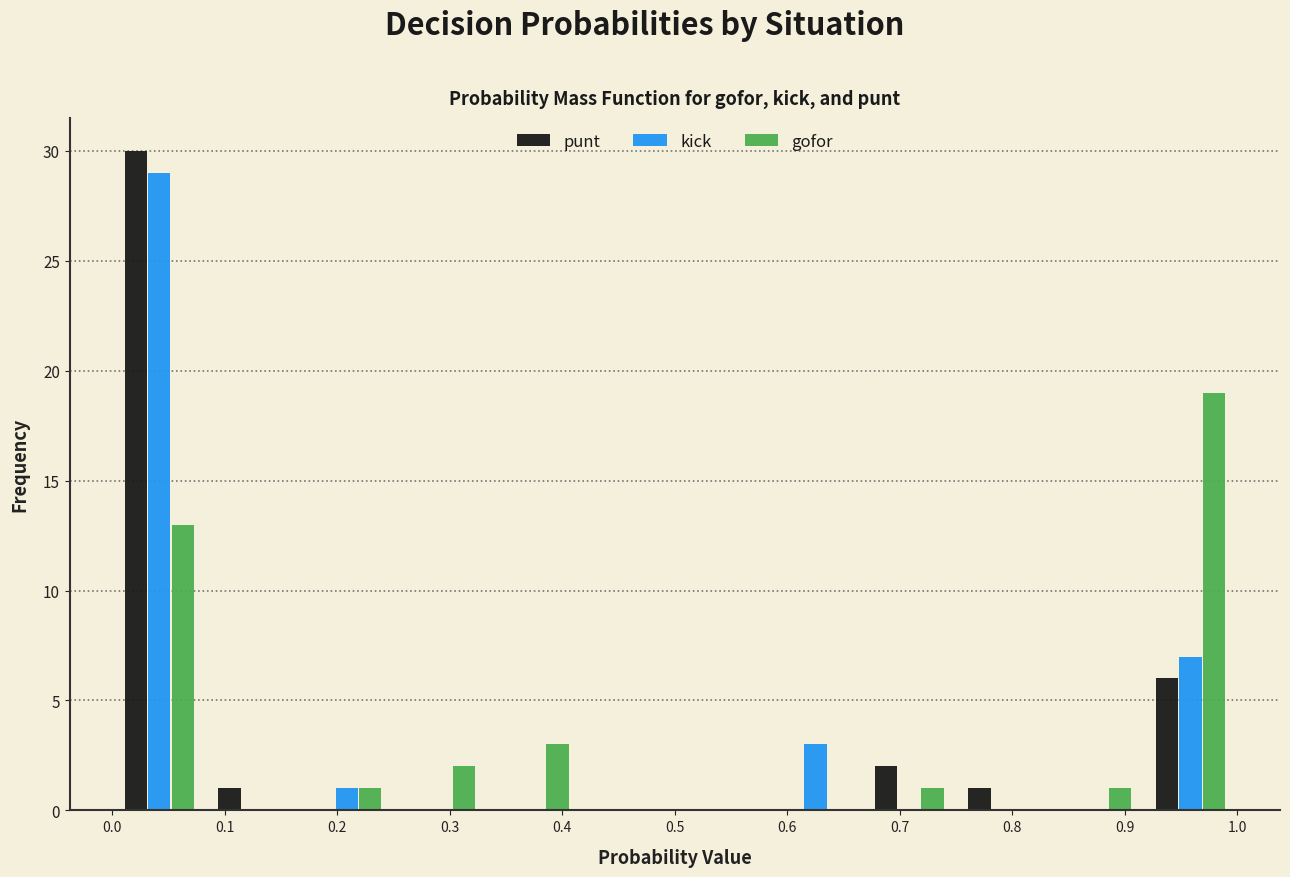

Reading left to right, list every range on the x-axis with the height of the bar of each series over it. Neither the bar edges nor the heights are printed on the chart, so give them approximately, as read against the axes.

0.00 to 0.08: punt=30	kick=29	gofor=13
0.08 to 0.17: punt=1	kick=0	gofor=0
0.17 to 0.25: punt=0	kick=1	gofor=1
0.25 to 0.33: punt=0	kick=0	gofor=2
0.33 to 0.42: punt=0	kick=0	gofor=3
0.42 to 0.50: punt=0	kick=0	gofor=0
0.50 to 0.58: punt=0	kick=0	gofor=0
0.58 to 0.67: punt=0	kick=3	gofor=0
0.67 to 0.75: punt=2	kick=0	gofor=1
0.75 to 0.83: punt=1	kick=0	gofor=0
0.83 to 0.92: punt=0	kick=0	gofor=1
0.92 to 1.00: punt=6	kick=7	gofor=19